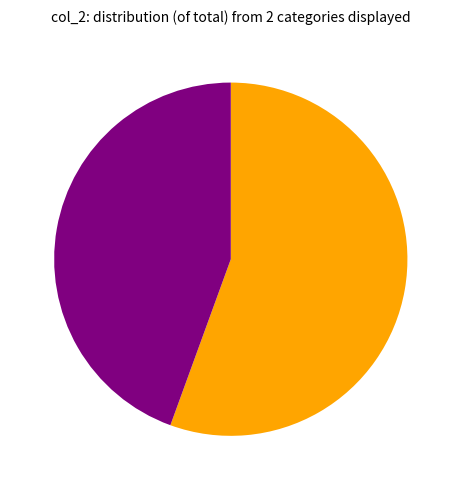

Does any single category account for the majority?

Yes